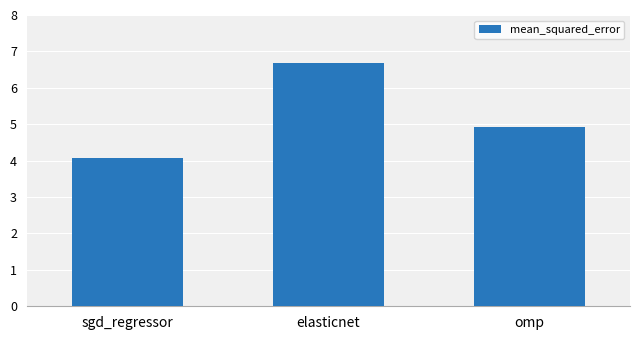

The chart shows a value of 4.1 at sgd_regressor. True or false?

True